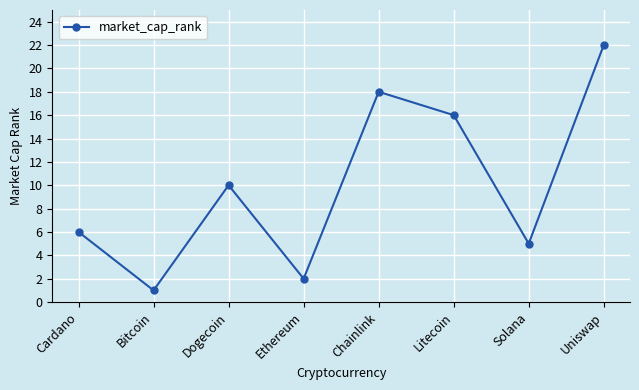

Reading left to right, list all the values displayed in this chart.

6	1	10	2	18	16	5	22